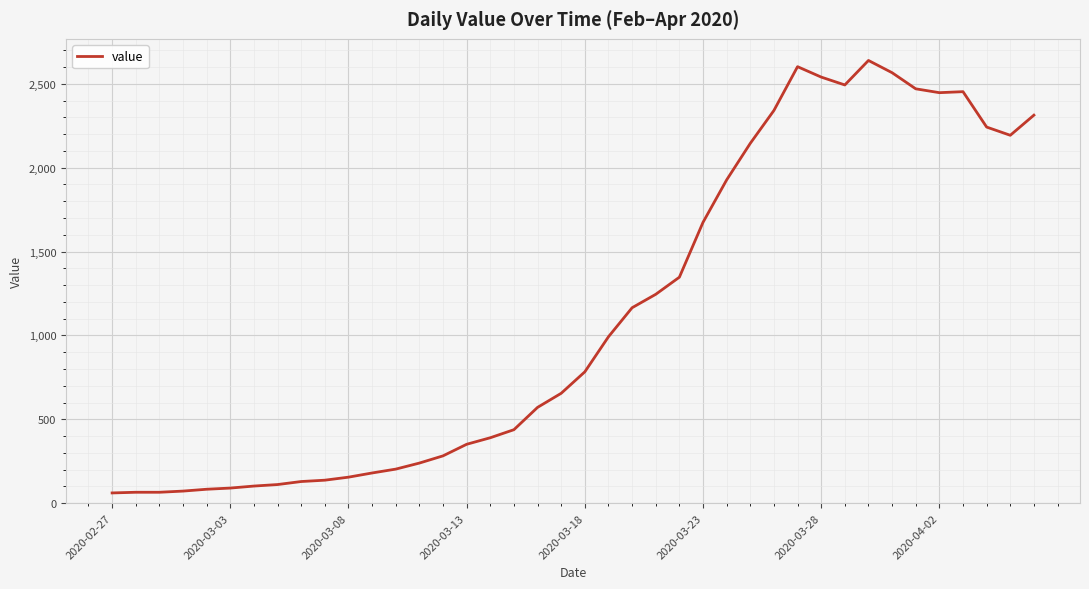

What is the difference between the maximum and minimum values?

2578